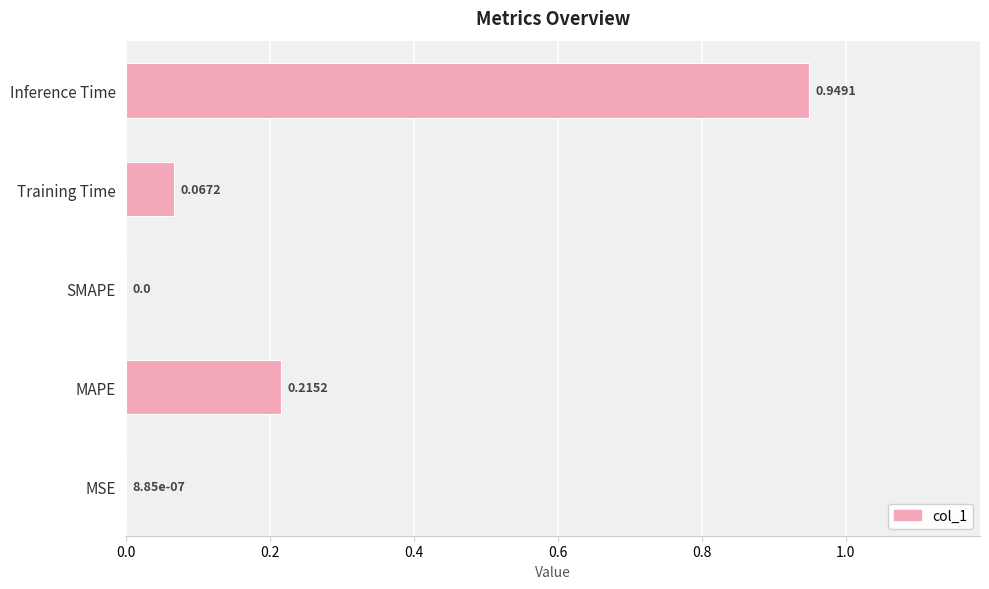

What is the sum of all values?

1.2